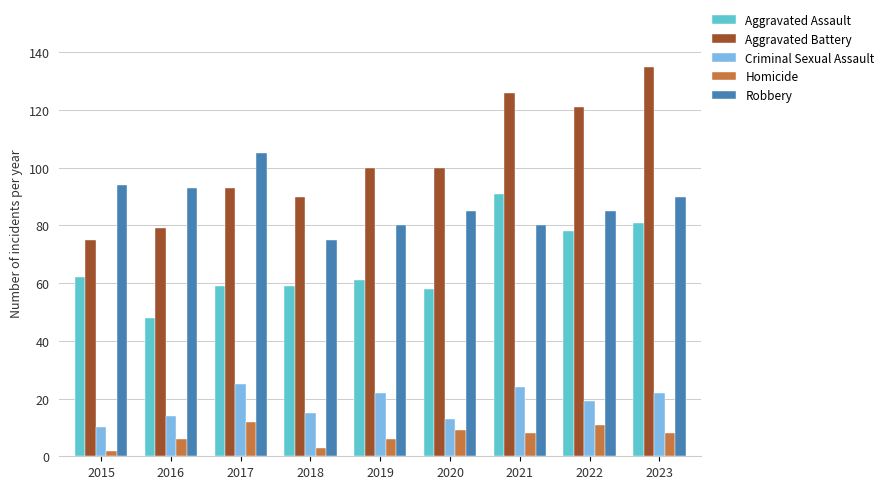

True or false: Robbery has a value of 85 at 2020.

True